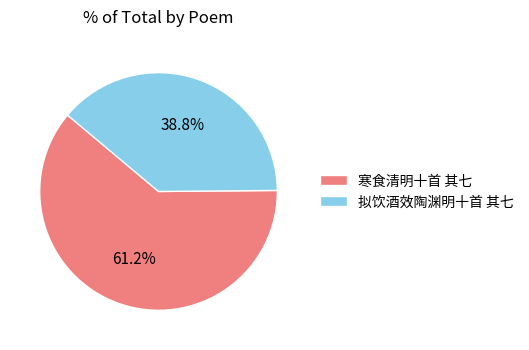

True or false: 拟饮酒效陶渊明十首 其七 accounts for 39% of the total.

True